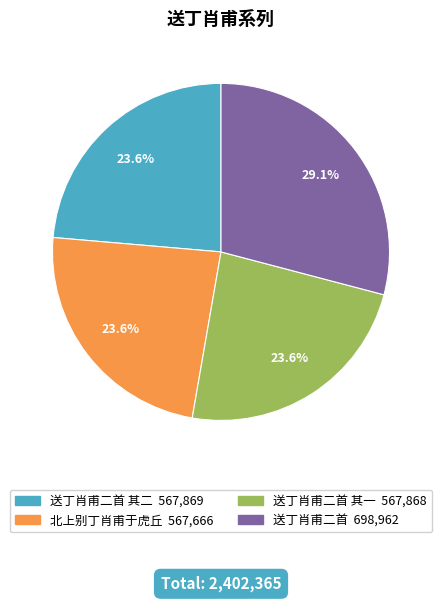

Does any single category account for the majority?

No